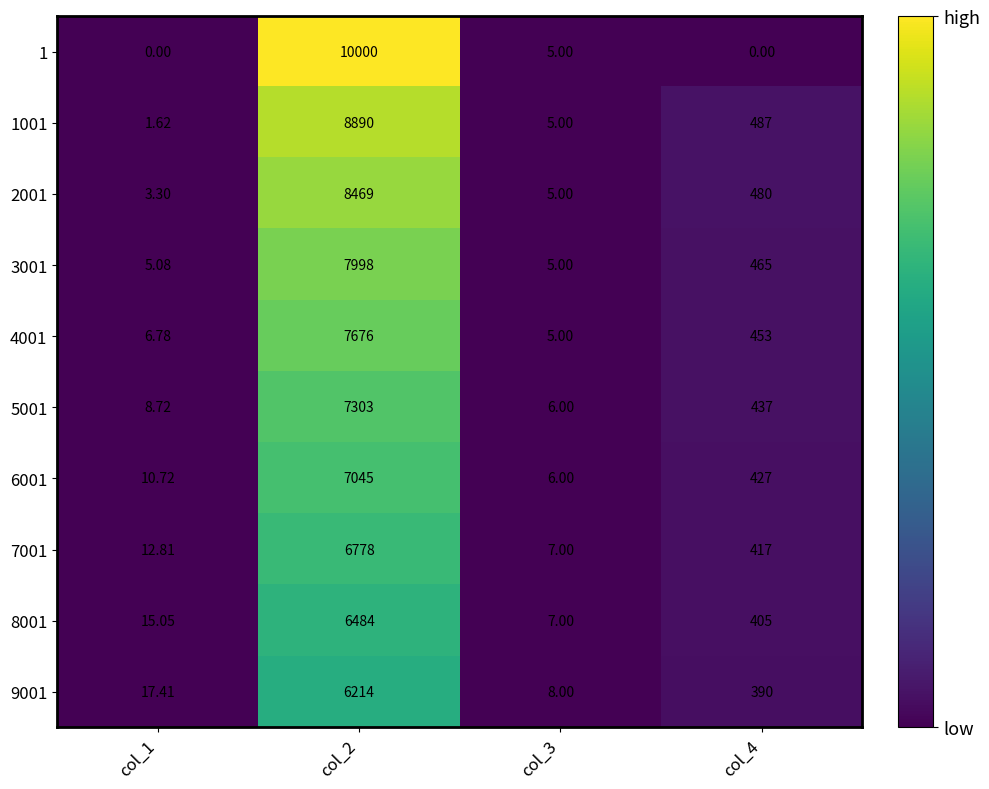

Is the value of 1 at col_3 greater than the value of 1001 at col_2?

No